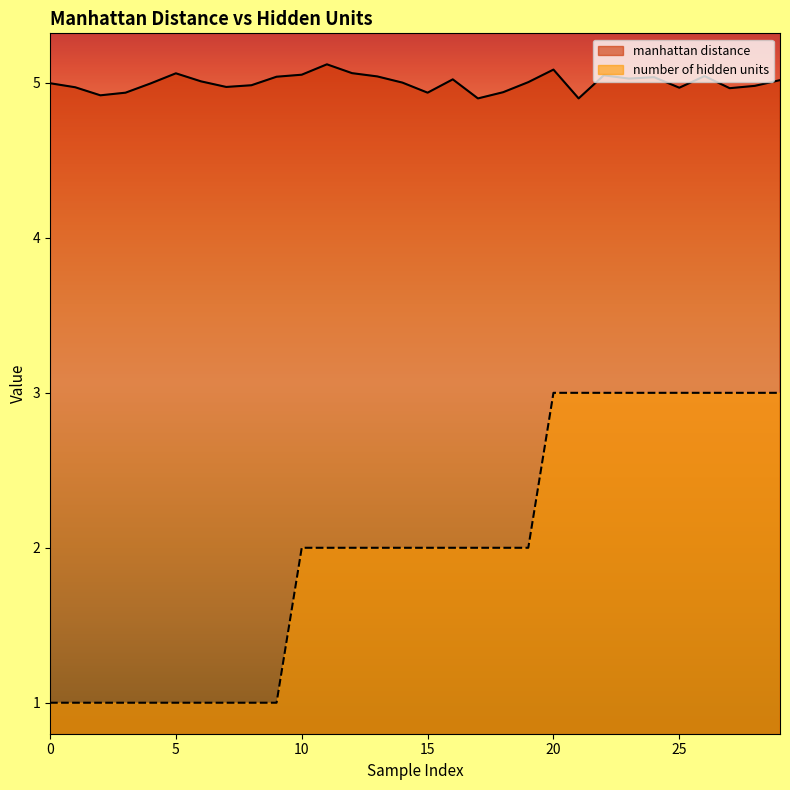

What is the value of the number of hidden units point at the 5th from the left?

1.0